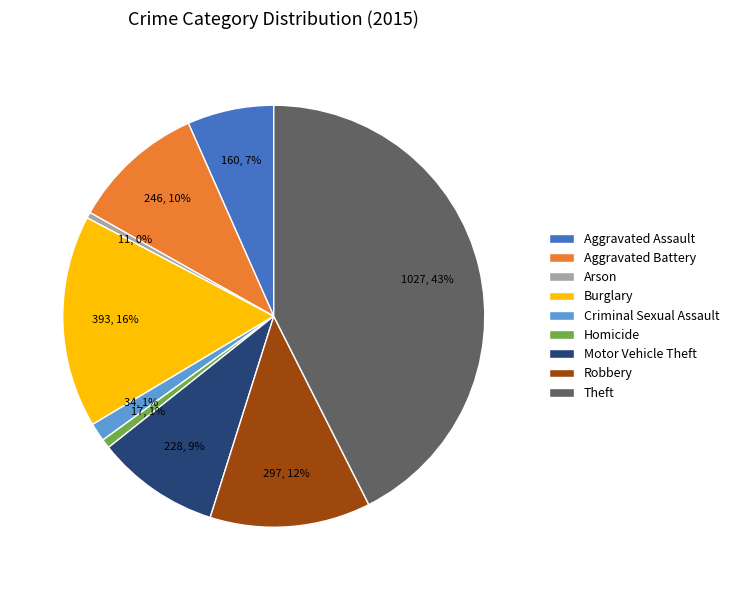

Does any single category account for the majority?

No